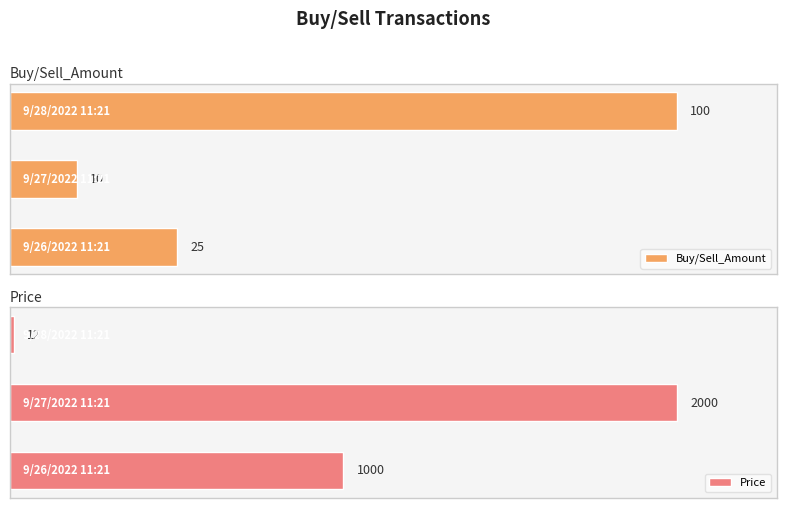

The value of Buy/Sell_Amount at 2 is 100. True or false?

True